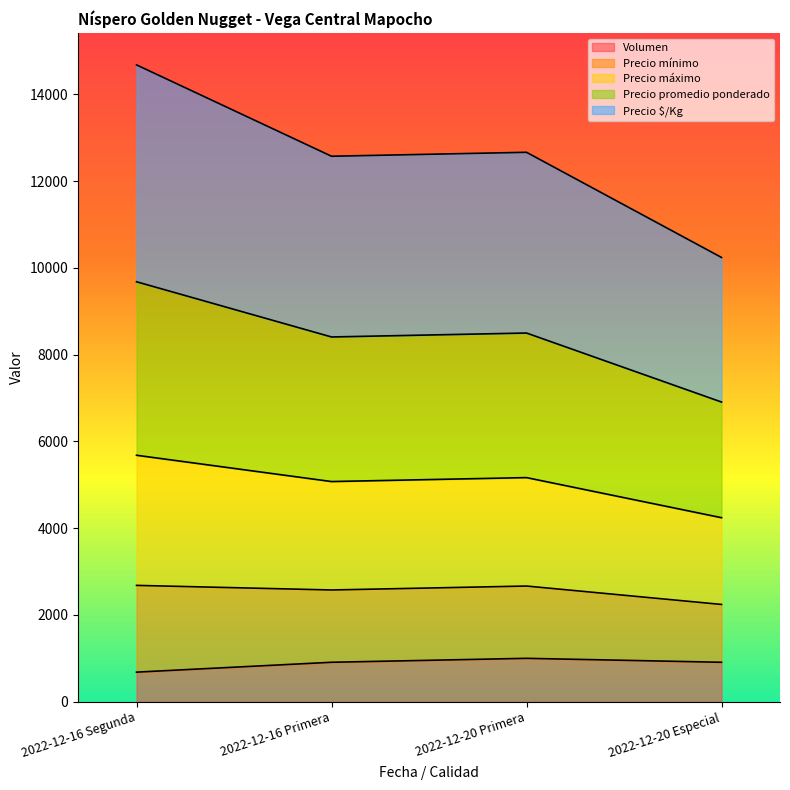

What is the difference between the maximum and minimum values in the Volumen series?

318.2